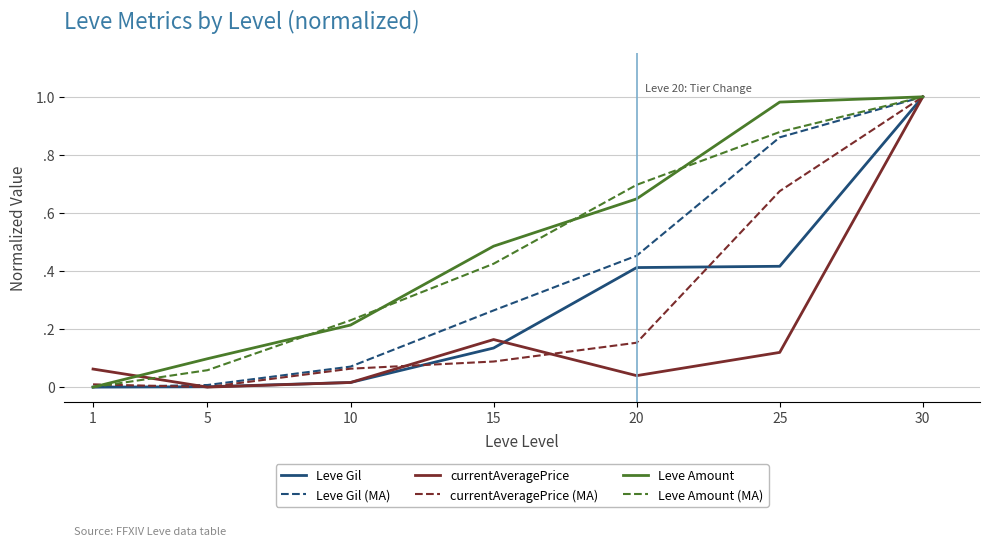

The Leve Amount series shows 0.1 at 5. True or false?

True